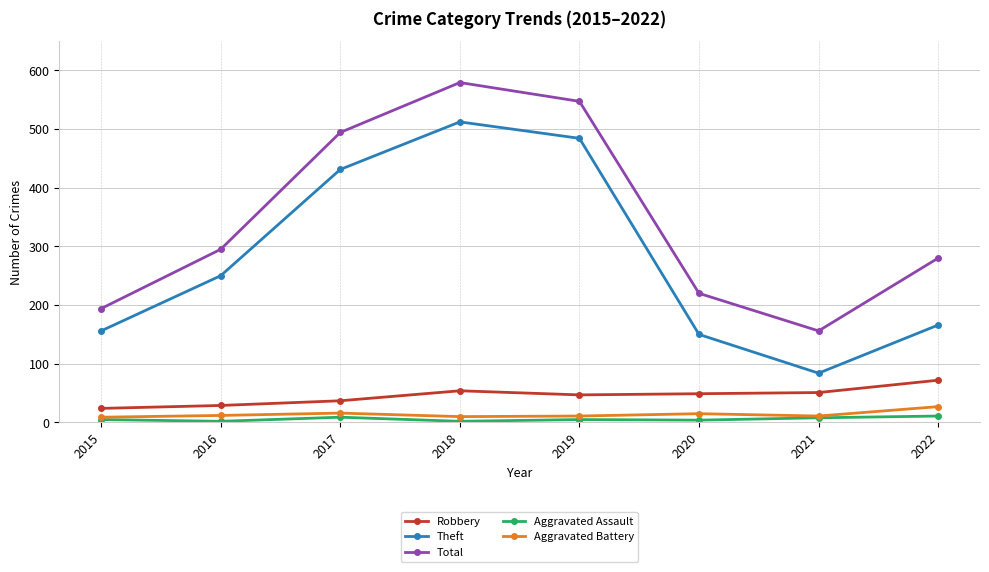

At which label is Total closest to 367?

2016